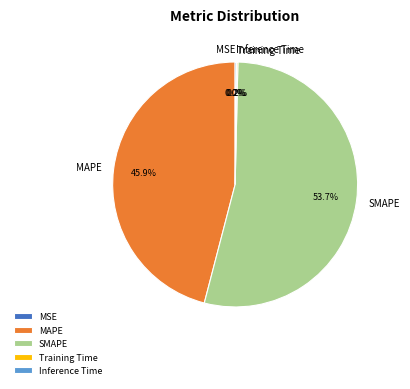

The SMAPE slice represents 54% of the pie. True or false?

True